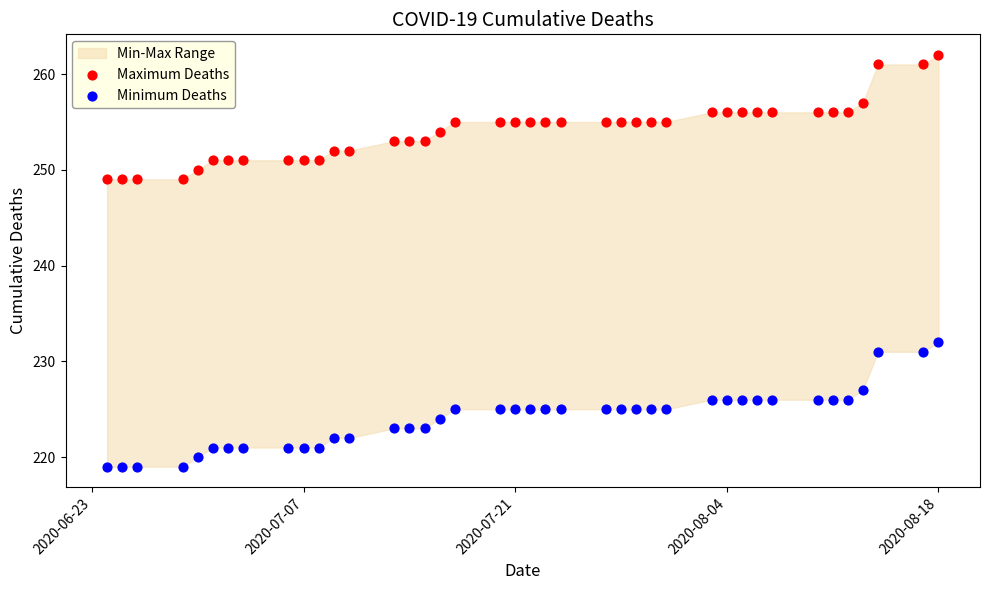

Which series contains the highest Y value?

Maximum Deaths